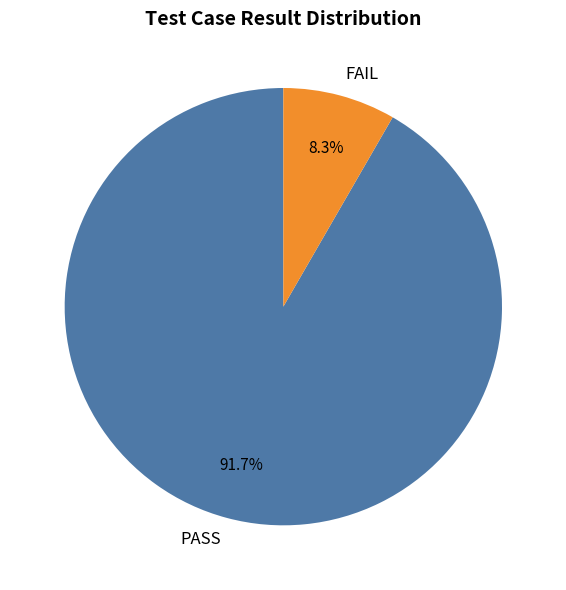

What is the majority slice?

PASS